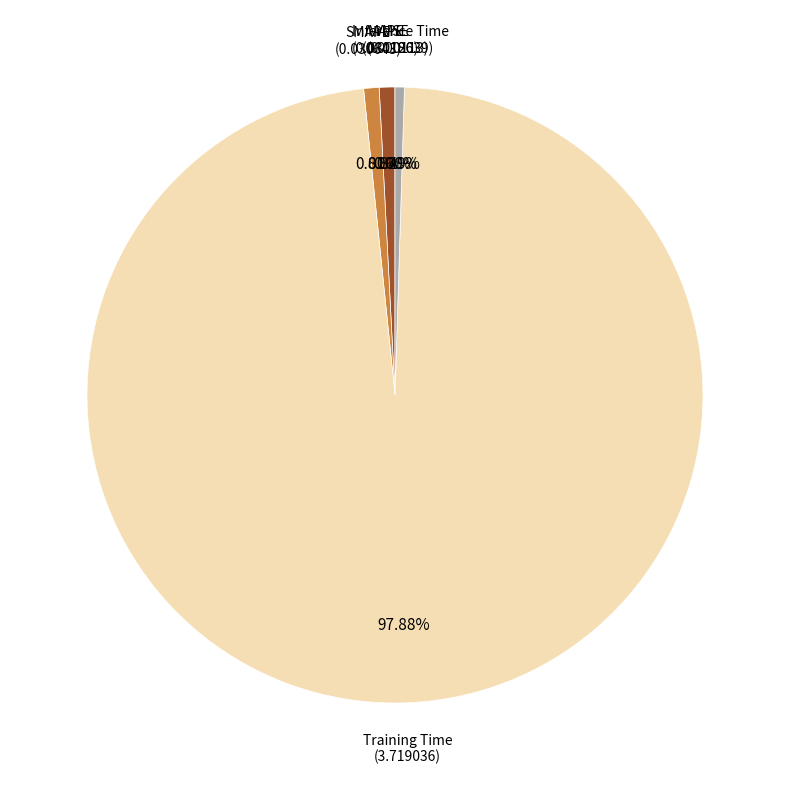

Is Training Time the majority of the pie?

Yes